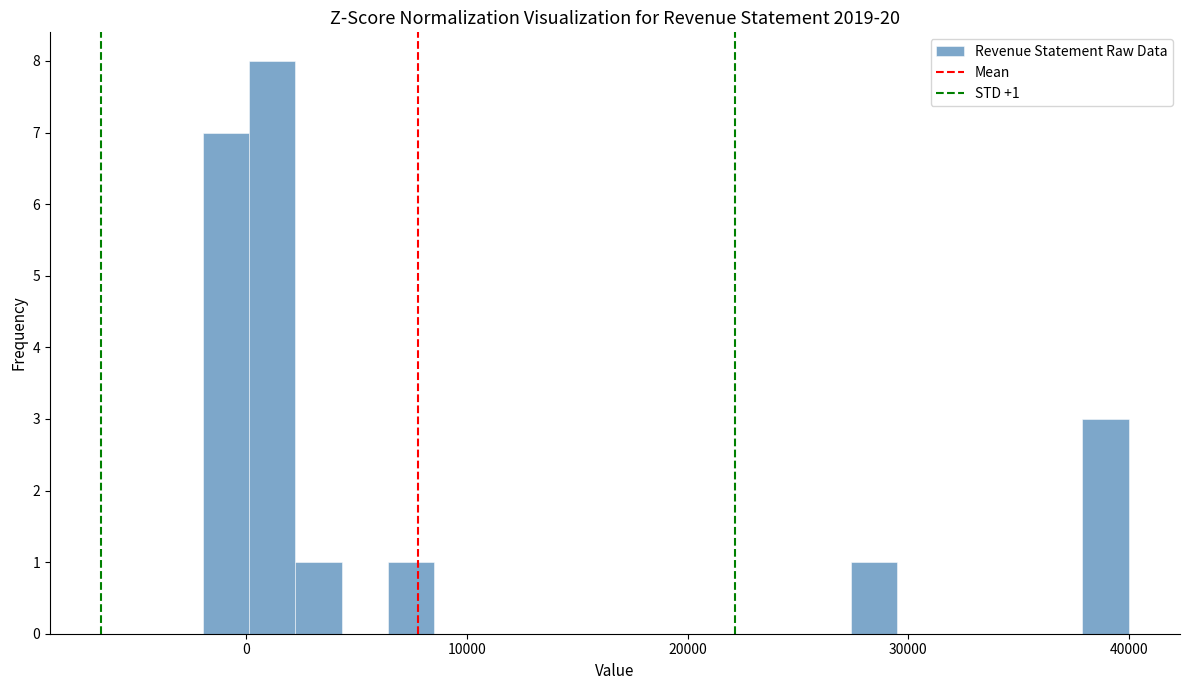

Around what value on the x-axis is the tallest bar? Give the approximate position of its centre, as read against the axis.

1000